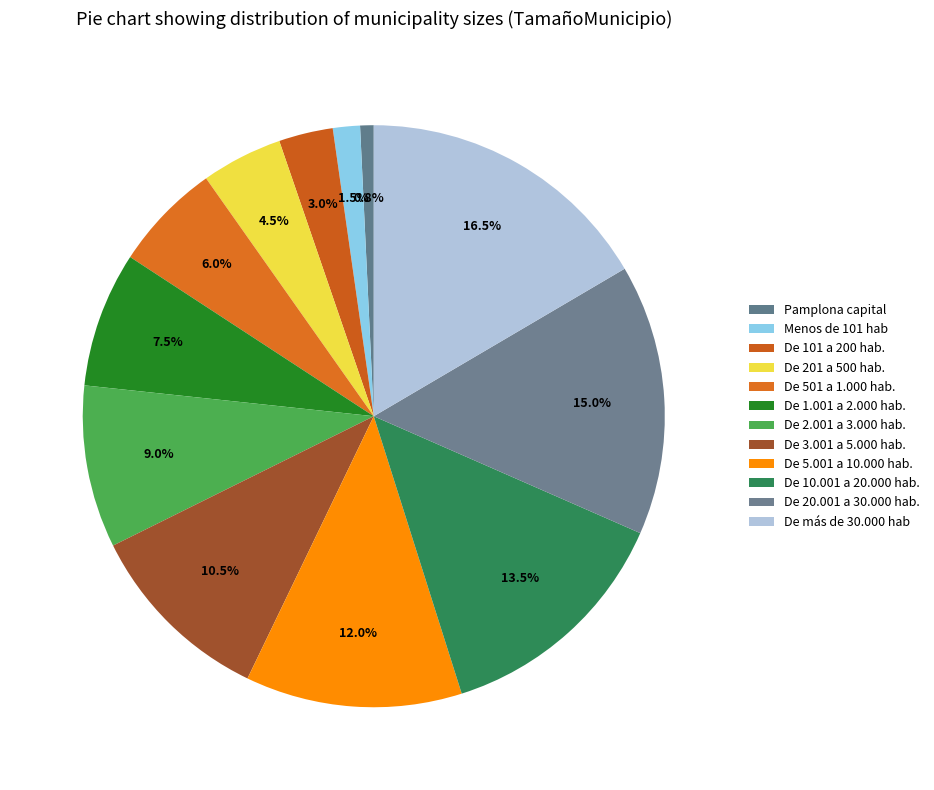

How many slices are in this pie chart?

12